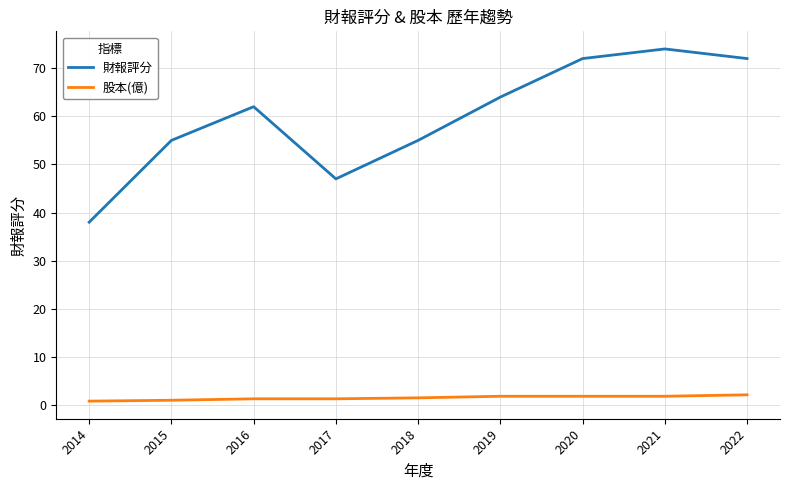

Which category has the highest value in the 財報評分 series?

2021